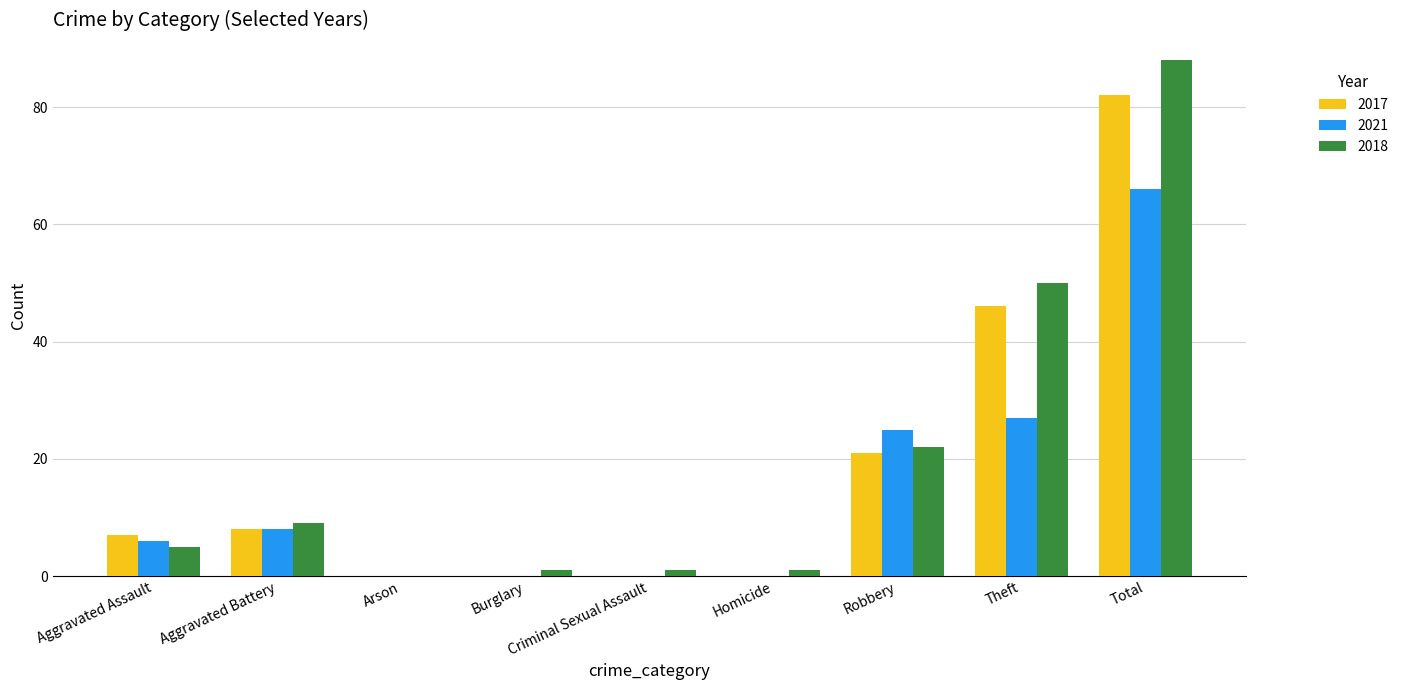

Reading left to right, extract all data points from this chart.

2017: Aggravated Assault=7	Aggravated Battery=8	Arson=0	Burglary=0	Criminal Sexual Assault=0	Homicide=0	Robbery=21	Theft=46	Total=82
2021: Aggravated Assault=6	Aggravated Battery=8	Arson=0	Burglary=0	Criminal Sexual Assault=0	Homicide=0	Robbery=25	Theft=27	Total=66
2018: Aggravated Assault=5	Aggravated Battery=9	Arson=0	Burglary=1	Criminal Sexual Assault=1	Homicide=1	Robbery=22	Theft=50	Total=88